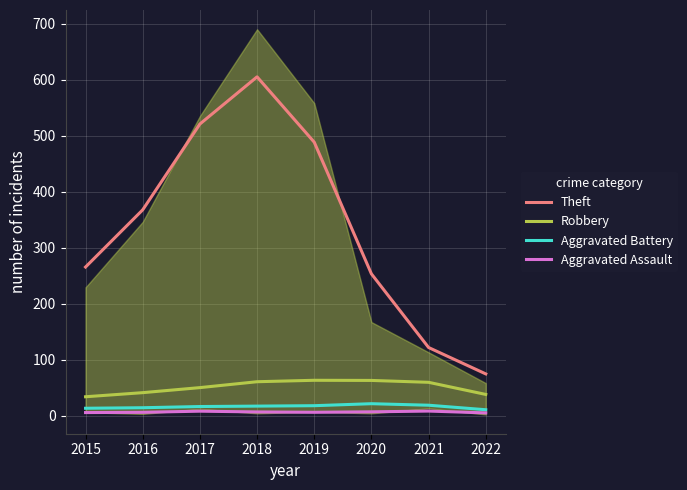

Rank the categories by Theft value from lowest to highest.

2022, 2021, 2020, 2015, 2016, 2019, 2017, 2018